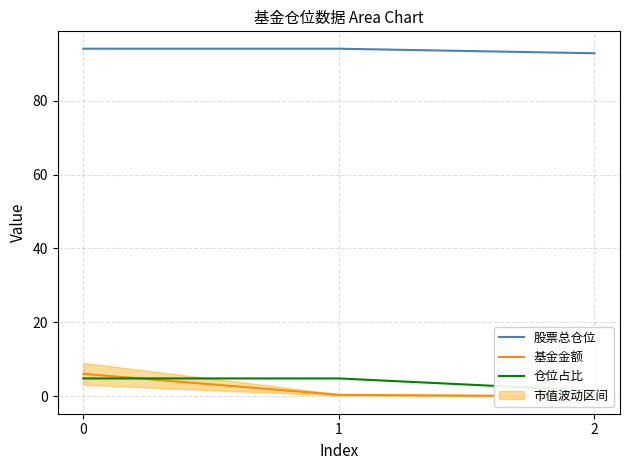

What is the spread (max minus min) of values at 0?

89.2